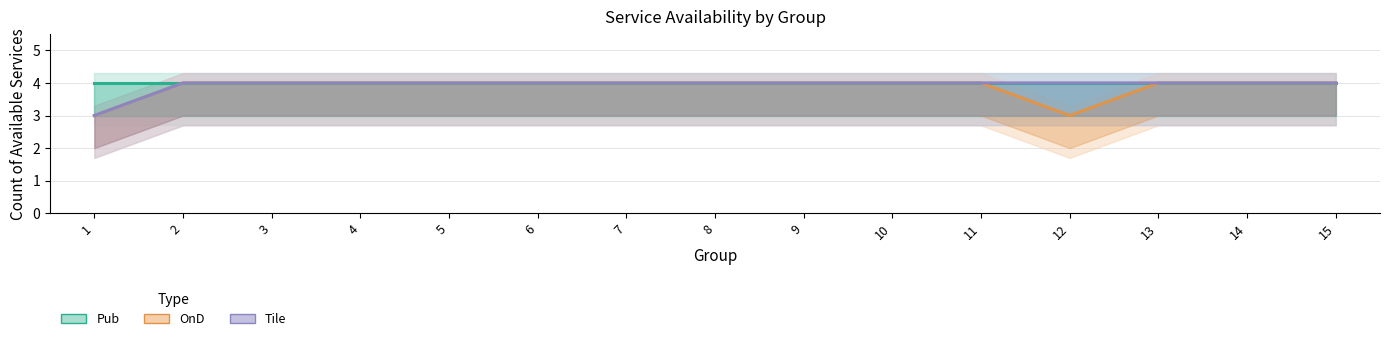

At which category is the sum across all series the highest?

2